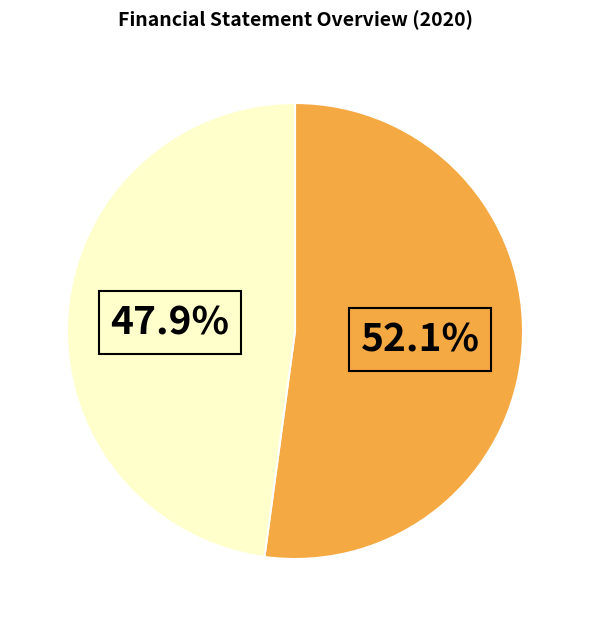

Does any single category account for the majority?

Yes